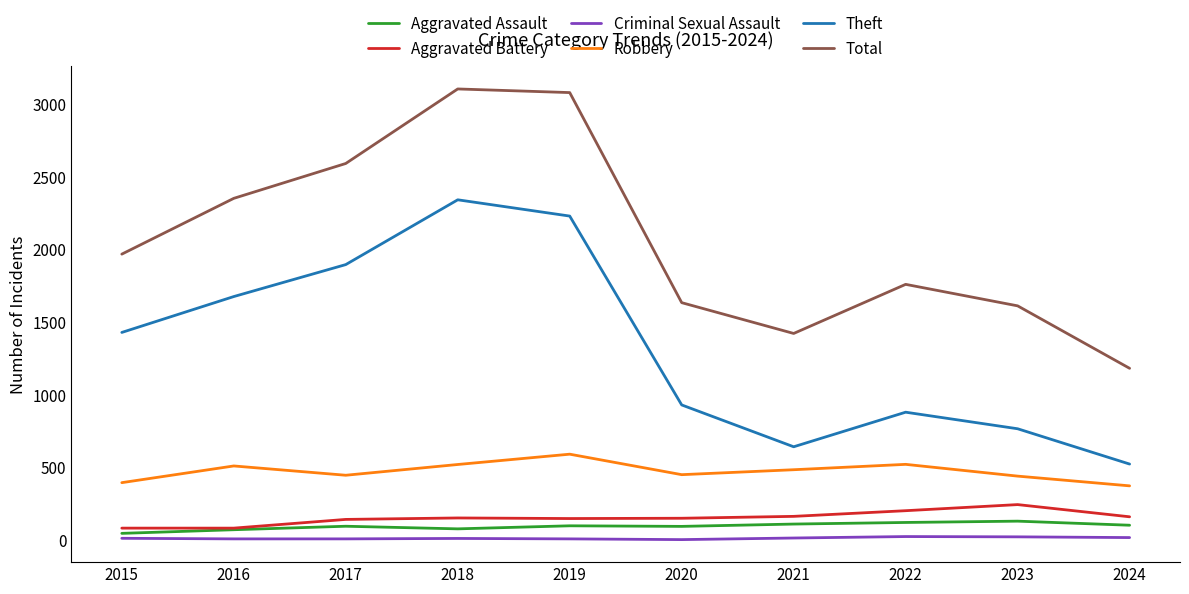

What are all the series names shown in the legend?

Aggravated Assault, Aggravated Battery, Criminal Sexual Assault, Robbery, Theft, Total